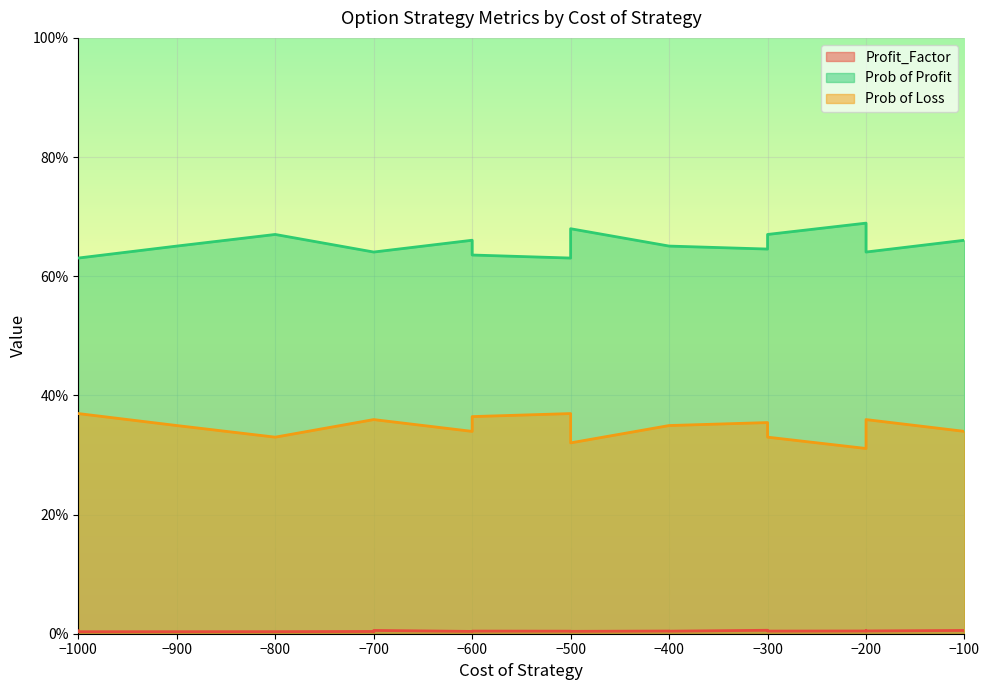

List the labels in order of Prob of Profit value, largest first.

-200, -500, -300, -800, -100, -600, -100, -400, -900, -400, -300, -700, -200, -700, -700, -200, -600, -1000, -500, -1000